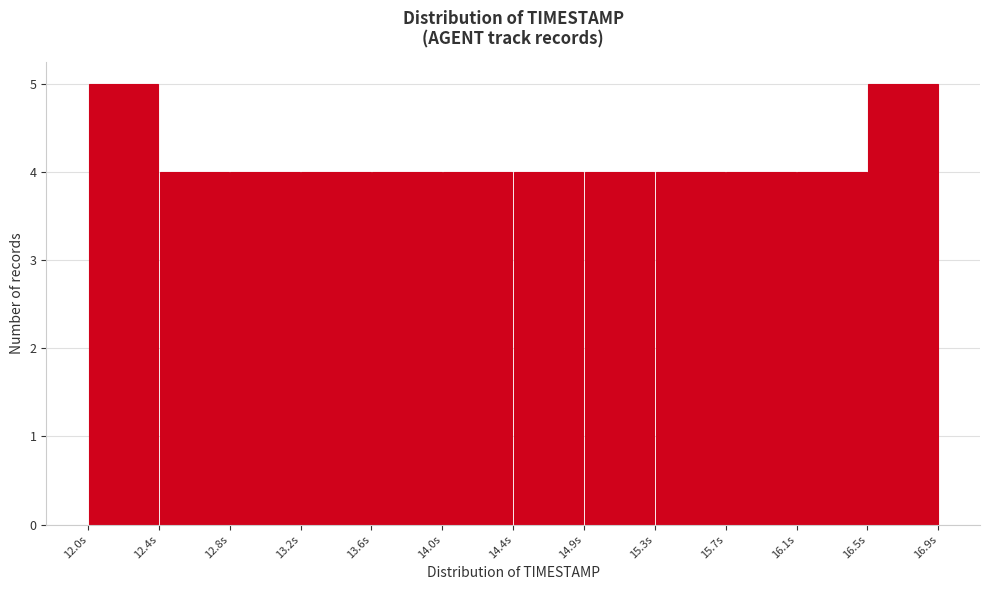

Reading left to right, transcribe this chart: for each bar, give the range it covers on the x-axis and its height. Neither the bar edges nor the heights are printed on the chart, so give them approximately, as read against the axes.

12.00 to 12.40: 5
12.40 to 12.80: 4
12.80 to 13.25: 4
13.25 to 13.65: 4
13.65 to 14.05: 4
14.05 to 14.45: 4
14.45 to 14.85: 4
14.85 to 15.25: 4
15.25 to 15.70: 4
15.70 to 16.10: 4
16.10 to 16.50: 4
16.50 to 16.90: 5